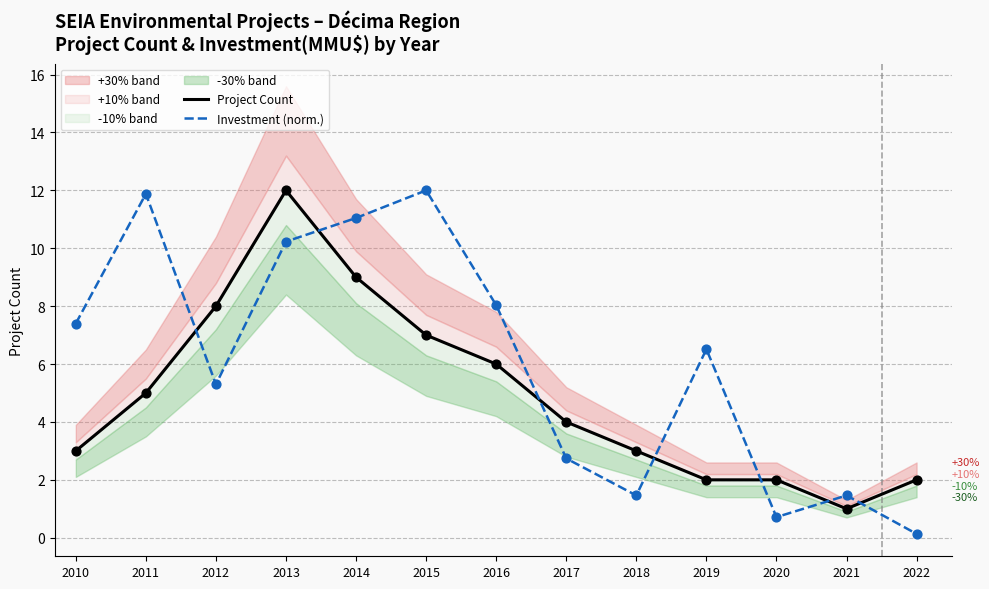

What is the total value across all series at 2012?

13.3